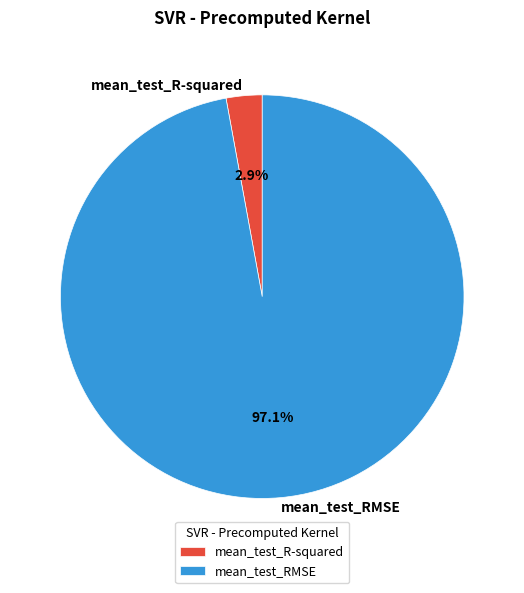

Is it true that mean_test_RMSE is 97% of the pie?

True